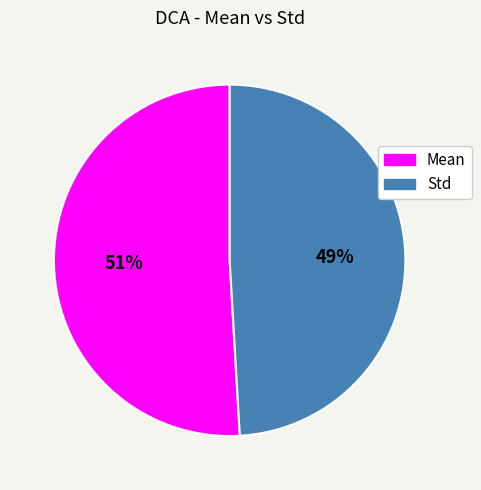

Does any single category account for the majority?

Yes